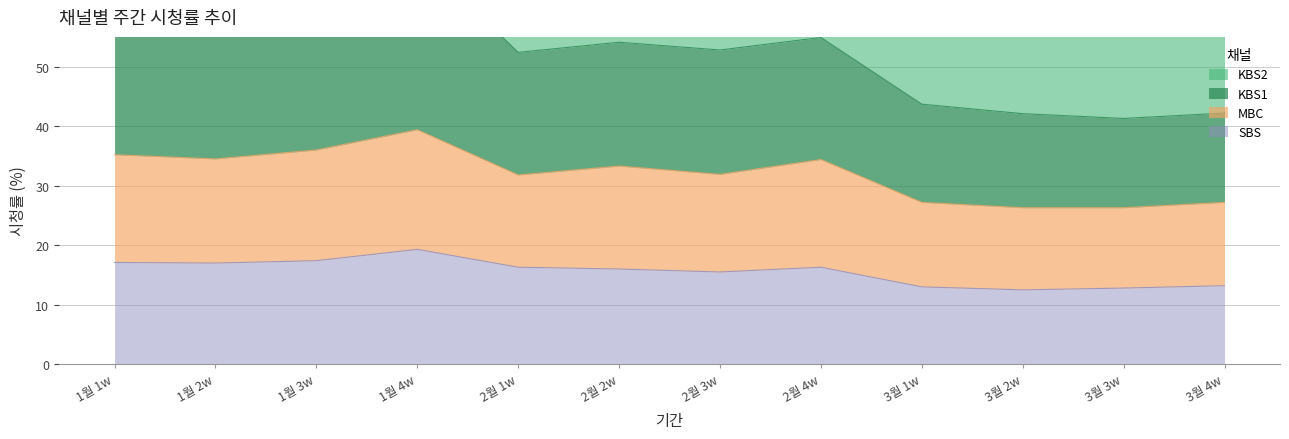

What is the sum of all KBS1 values?

641.6